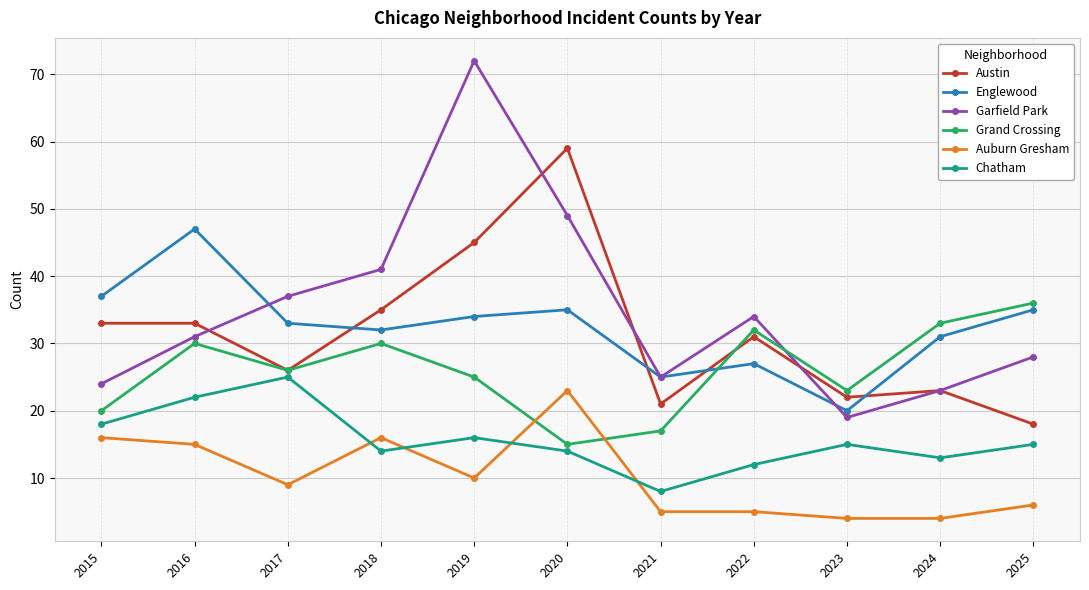

True or false: Auburn Gresham and Austin cross at least once.

False